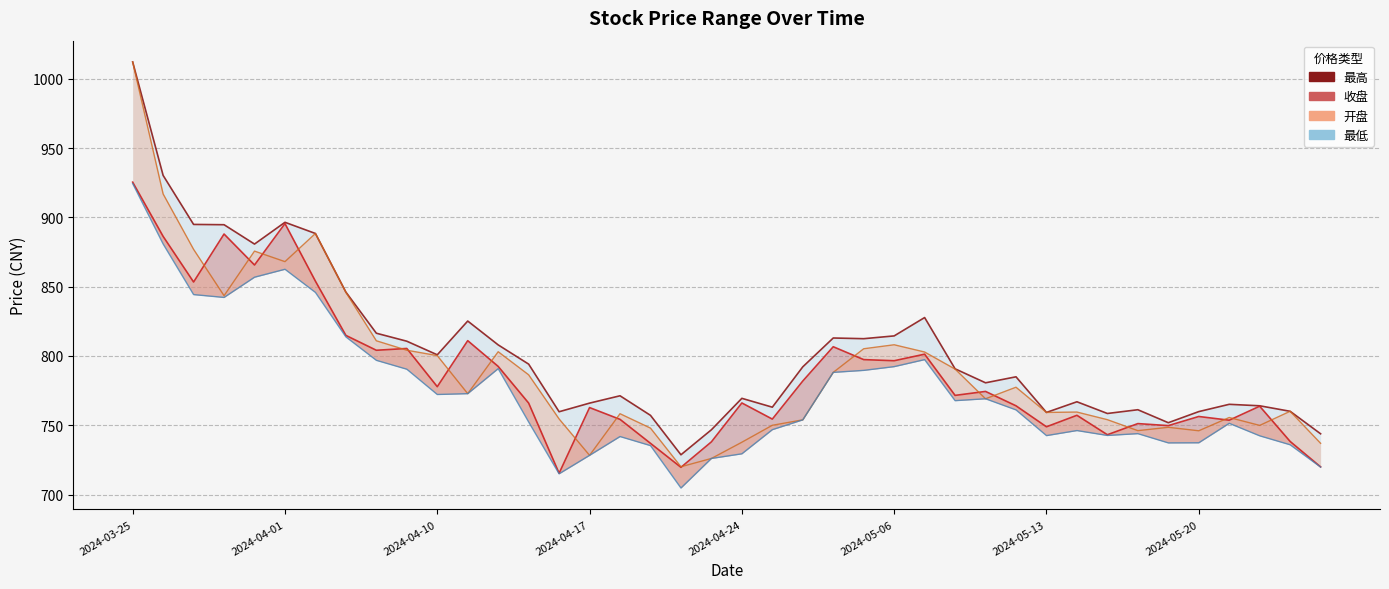

Which has a higher value, 2024-04-08 or 2024-05-09?

2024-04-08